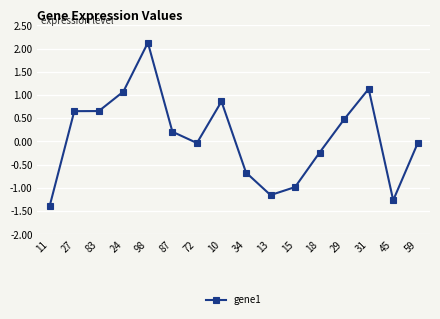

Read the value at 24.

1.1